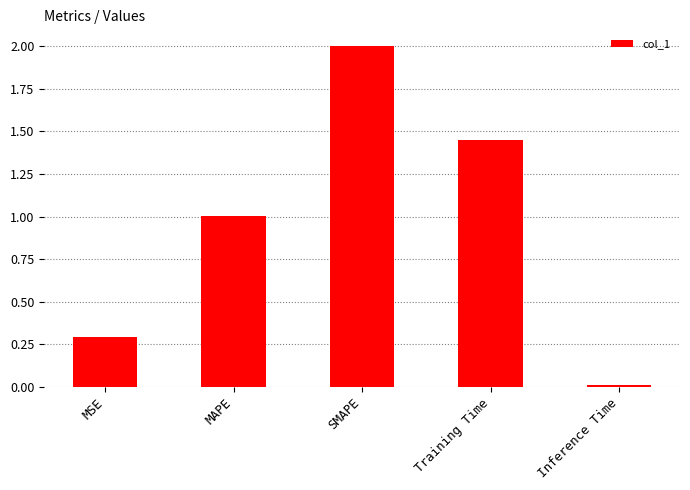

List the labels in order of value, smallest first.

Inference Time, MSE, MAPE, Training Time, SMAPE